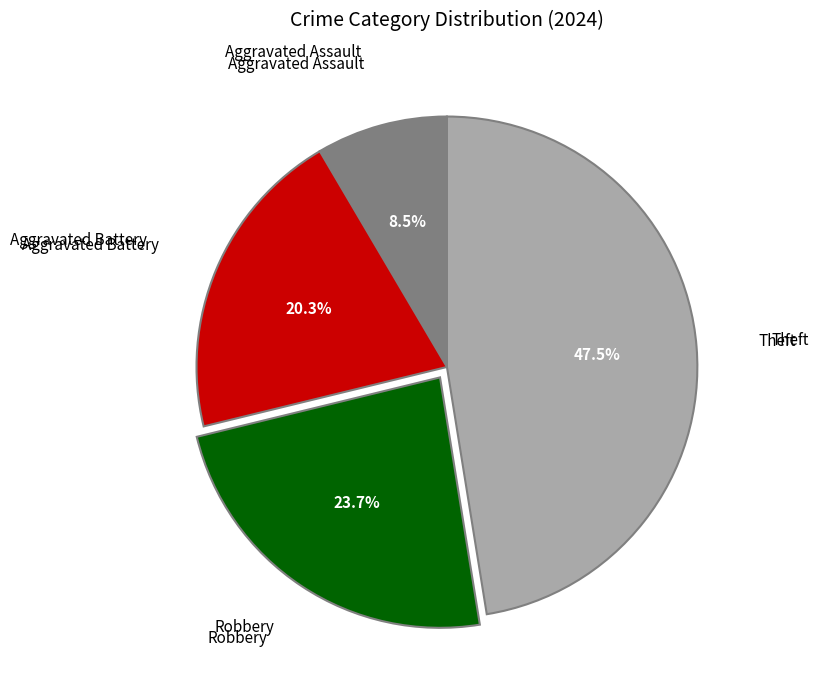

Is there a majority slice in this chart?

No